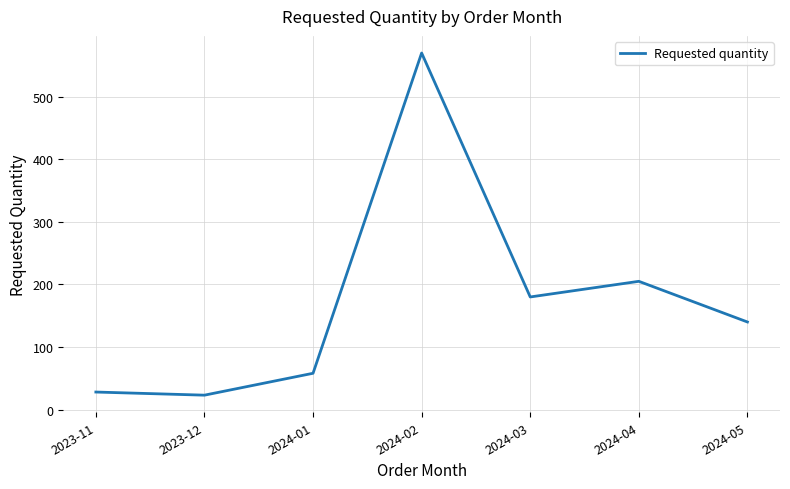

Reading left to right, transcribe all the data shown in this chart.

2023-11=28	2023-12=23	2024-01=58	2024-02=570	2024-03=180	2024-04=205	2024-05=140